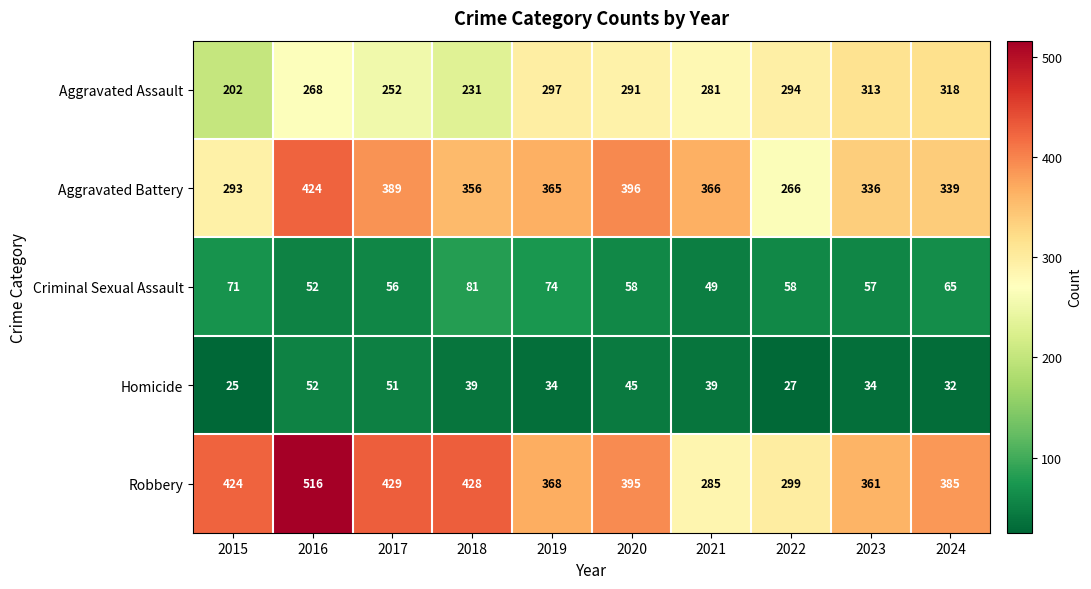

At which label does Homicide reach its peak?

2016